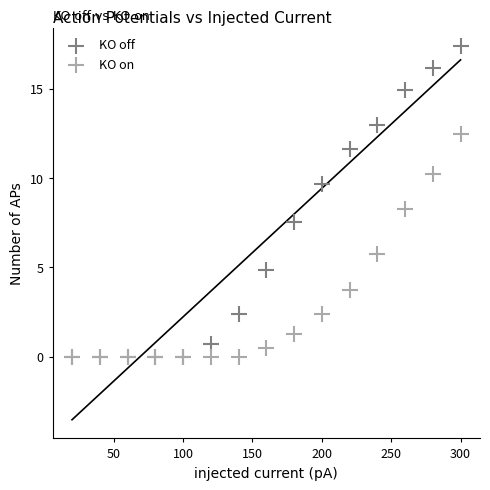

In the KO on series, what Y value is closest to 6?

5.8